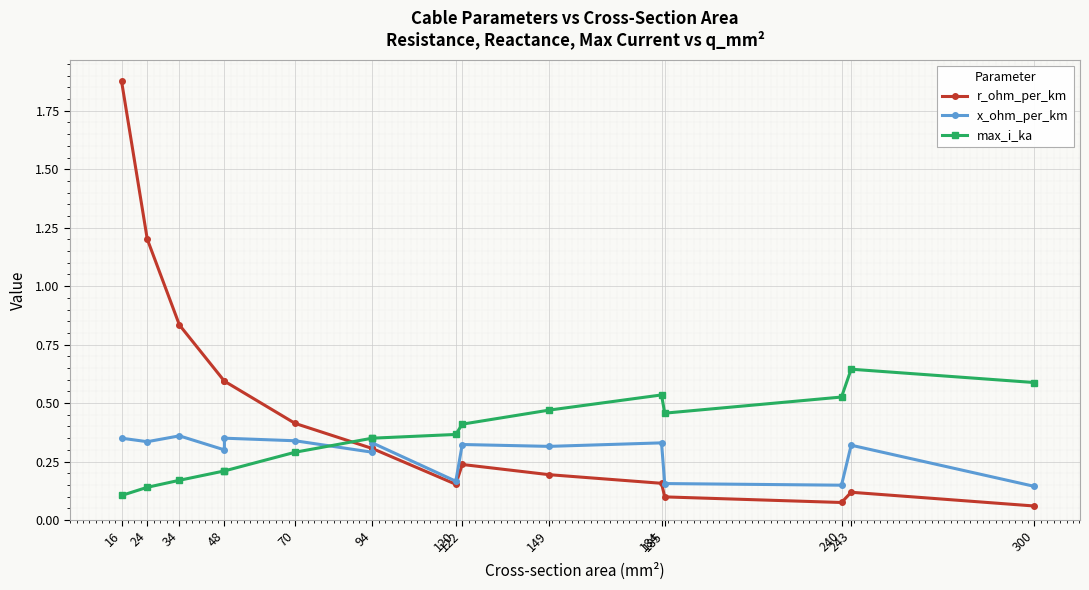

Reading right to left, what are all the values shown in this chart?

r_ohm_per_km: 0.1	0.1	0.1	0.1	0.2	0.2	0.2	0.2	0.3	0.3	0.4	0.6	0.6	0.8	1.2	1.9
x_ohm_per_km: 0.1	0.3	0.1	0.2	0.3	0.3	0.3	0.2	0.3	0.3	0.3	0.3	0.3	0.4	0.3	0.3
max_i_ka: 0.6	0.6	0.5	0.5	0.5	0.5	0.4	0.4	0.3	0.3	0.3	0.2	0.2	0.2	0.1	0.1